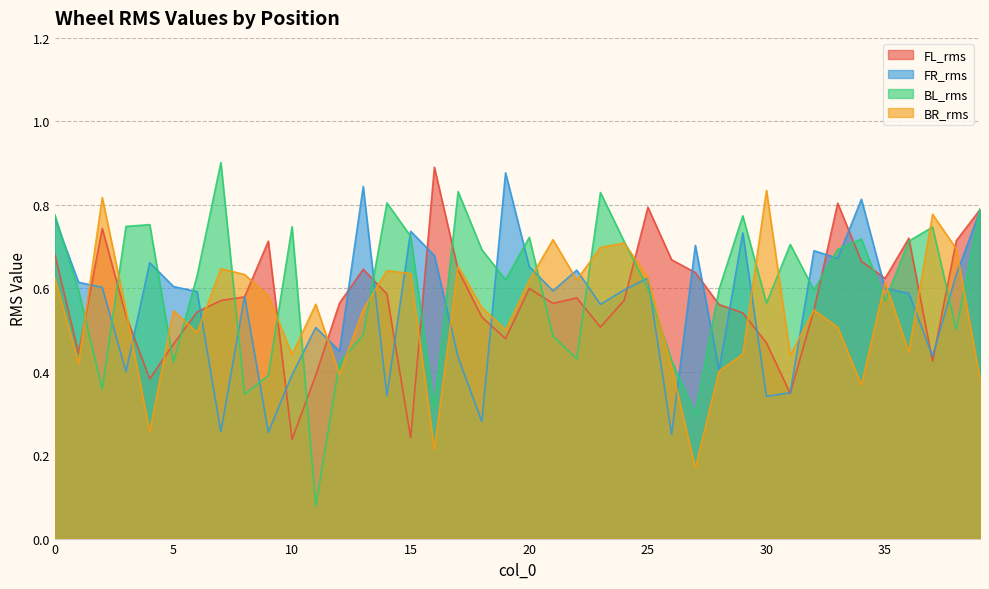

Count the FL_rms values in the range 0 to 1.

40